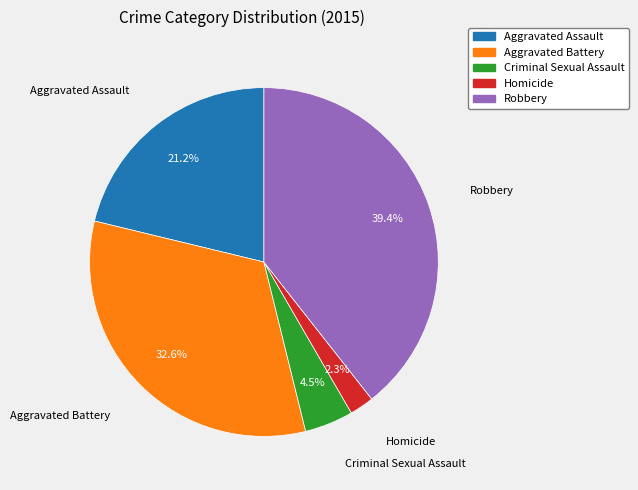

Which slice is the smallest?

Homicide